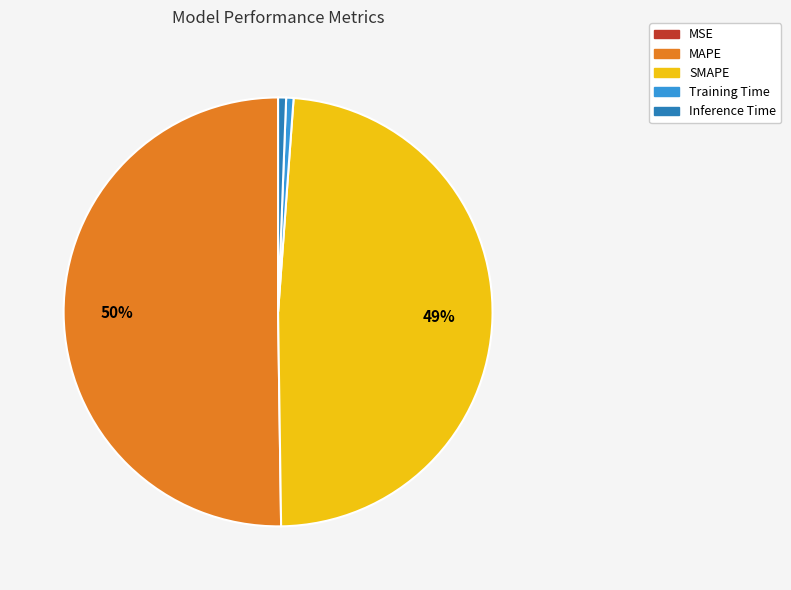

What is the ratio of the value at SMAPE to the value at MAPE?

1.0